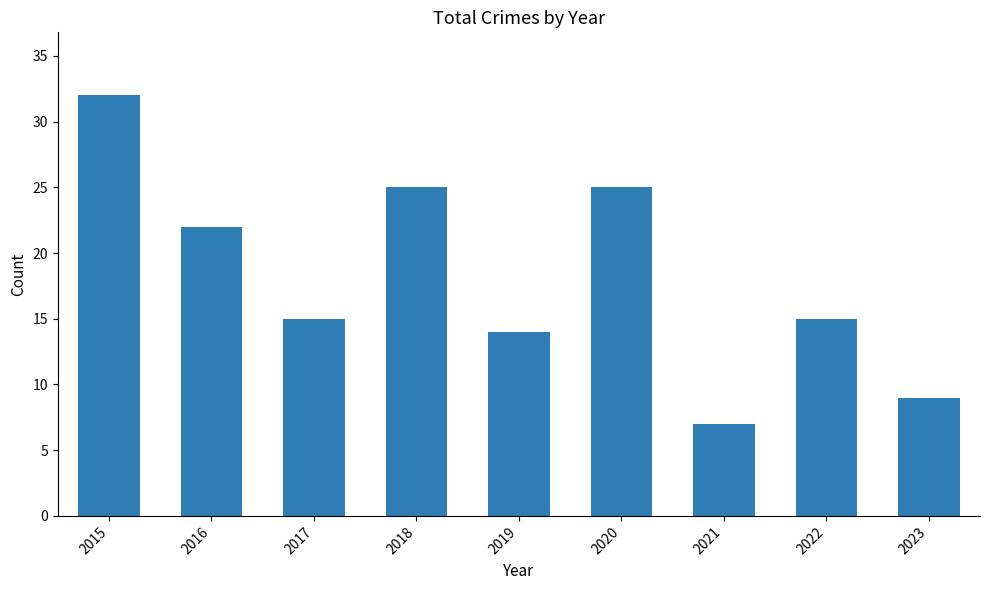

How many bars are there in total?

9